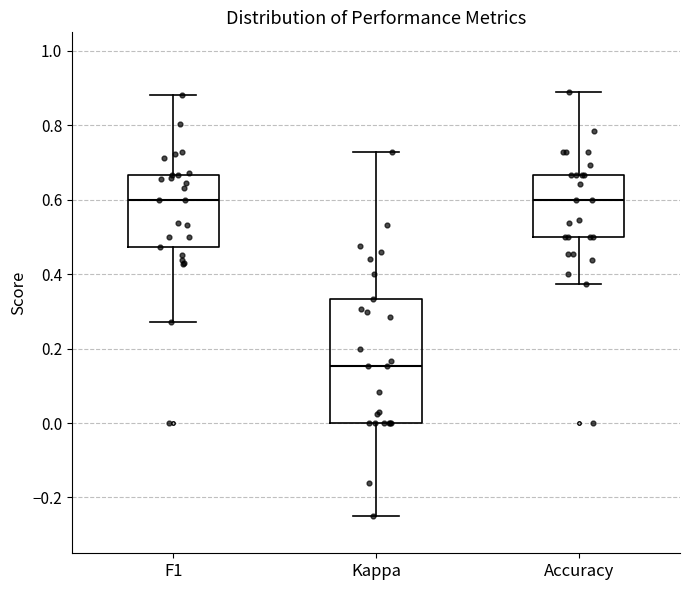

Reading left to right, transcribe this box plot: for each box, give where its median line is, the range the box spans, and where its two whiskers end, as read against the y-axis. The values are not printed on the chart, so give them approximately, as read against the axis.

F1: median 0.60, box 0.48 to 0.66, whiskers 0.28 to 0.88
Kappa: median 0.16, box 0.00 to 0.34, whiskers -0.24 to 0.72
Accuracy: median 0.60, box 0.50 to 0.66, whiskers 0.38 to 0.88